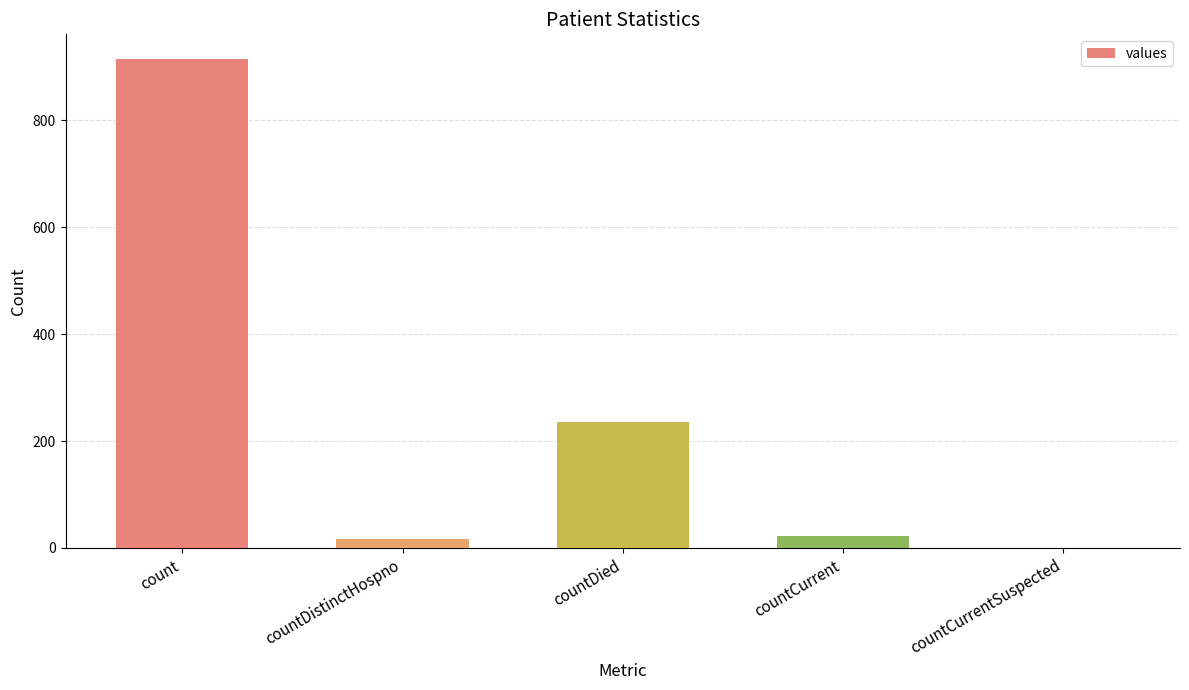

What is the change in value from count to countCurrent?

-892